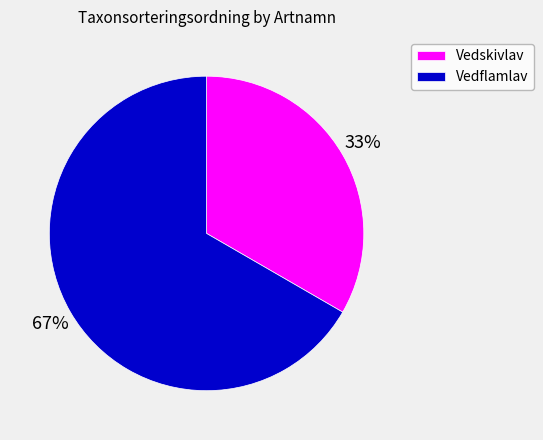

What is the largest slice in the pie chart?

Vedflamlav